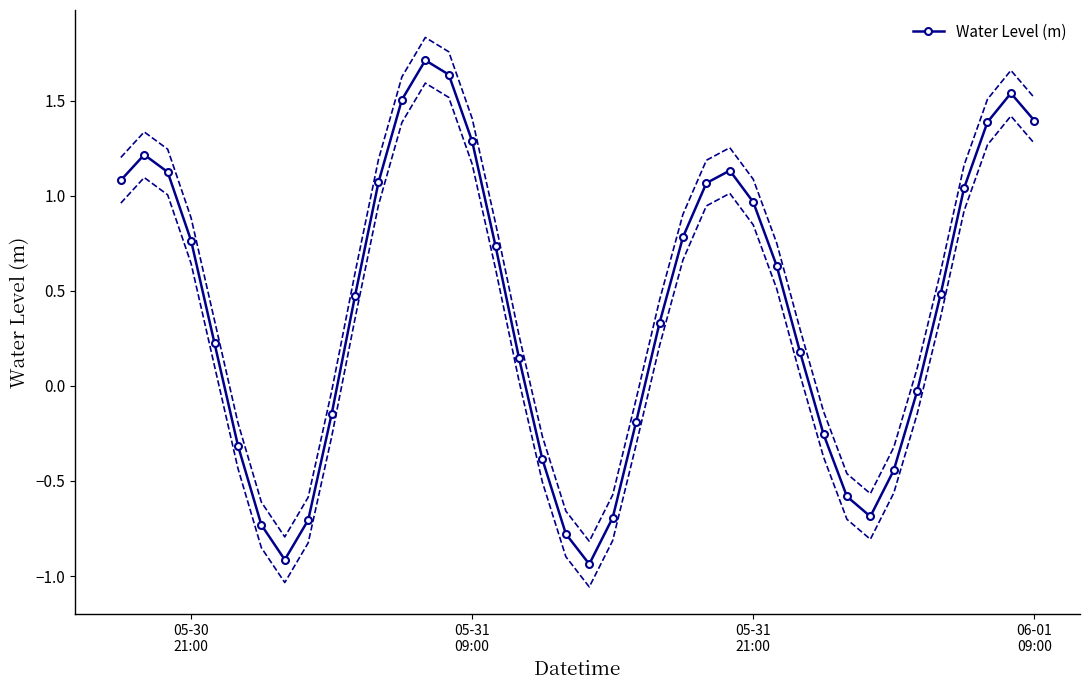

Does the chart have visible grid lines?

No